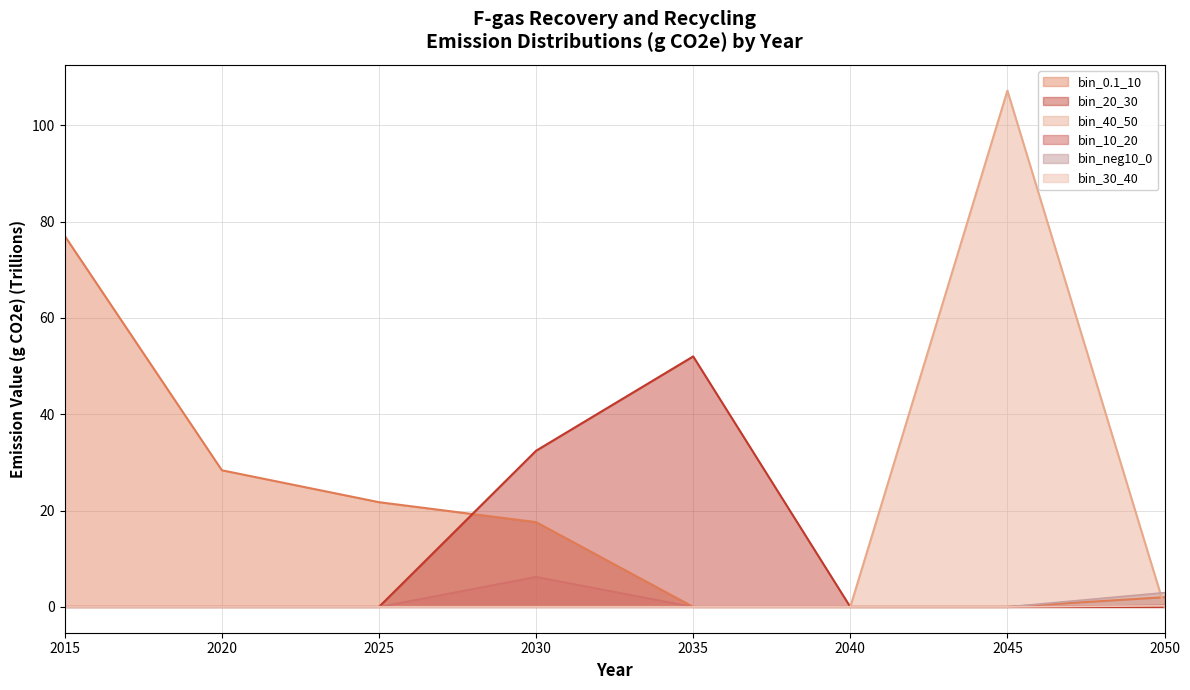

List the series in order of their peak value, lowest first.

bin_30_40, bin_neg10_0, bin_10_20, bin_20_30, bin_0.1_10, bin_40_50